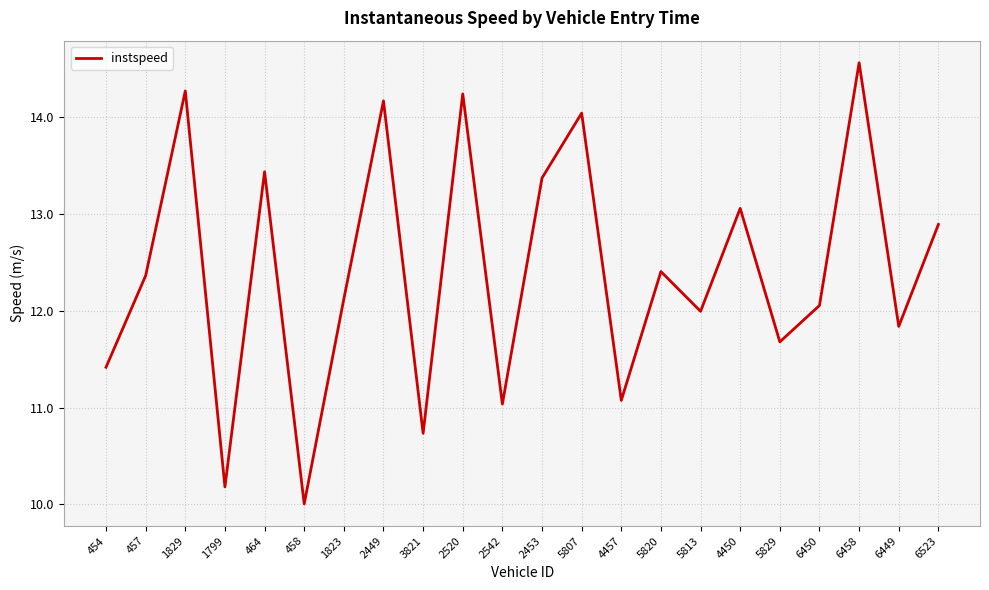

What position from the left is 2449?

8